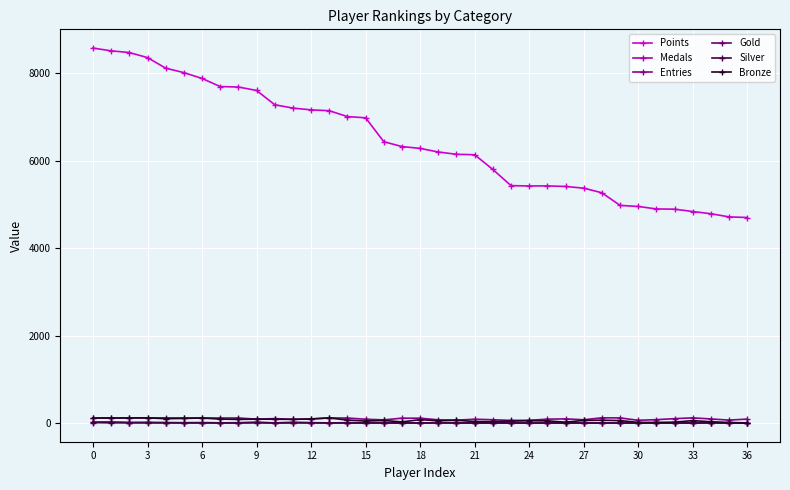

Does the chart display data point markers on the line(s)?

Yes